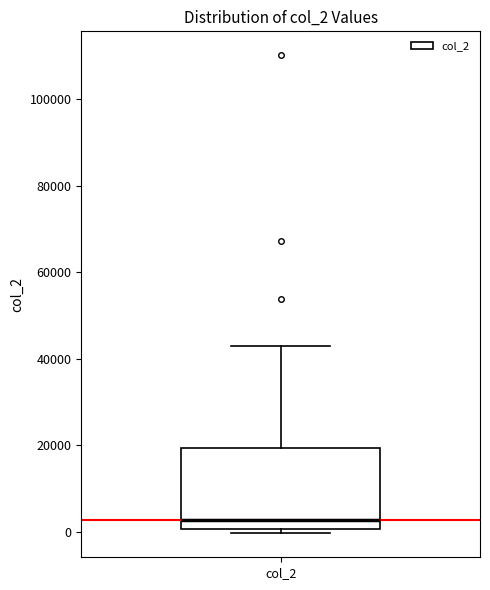

Where is the upper edge of the box for col_2 on the y-axis? The values are not printed on the chart, so give them approximately, as read against the axis.

20000